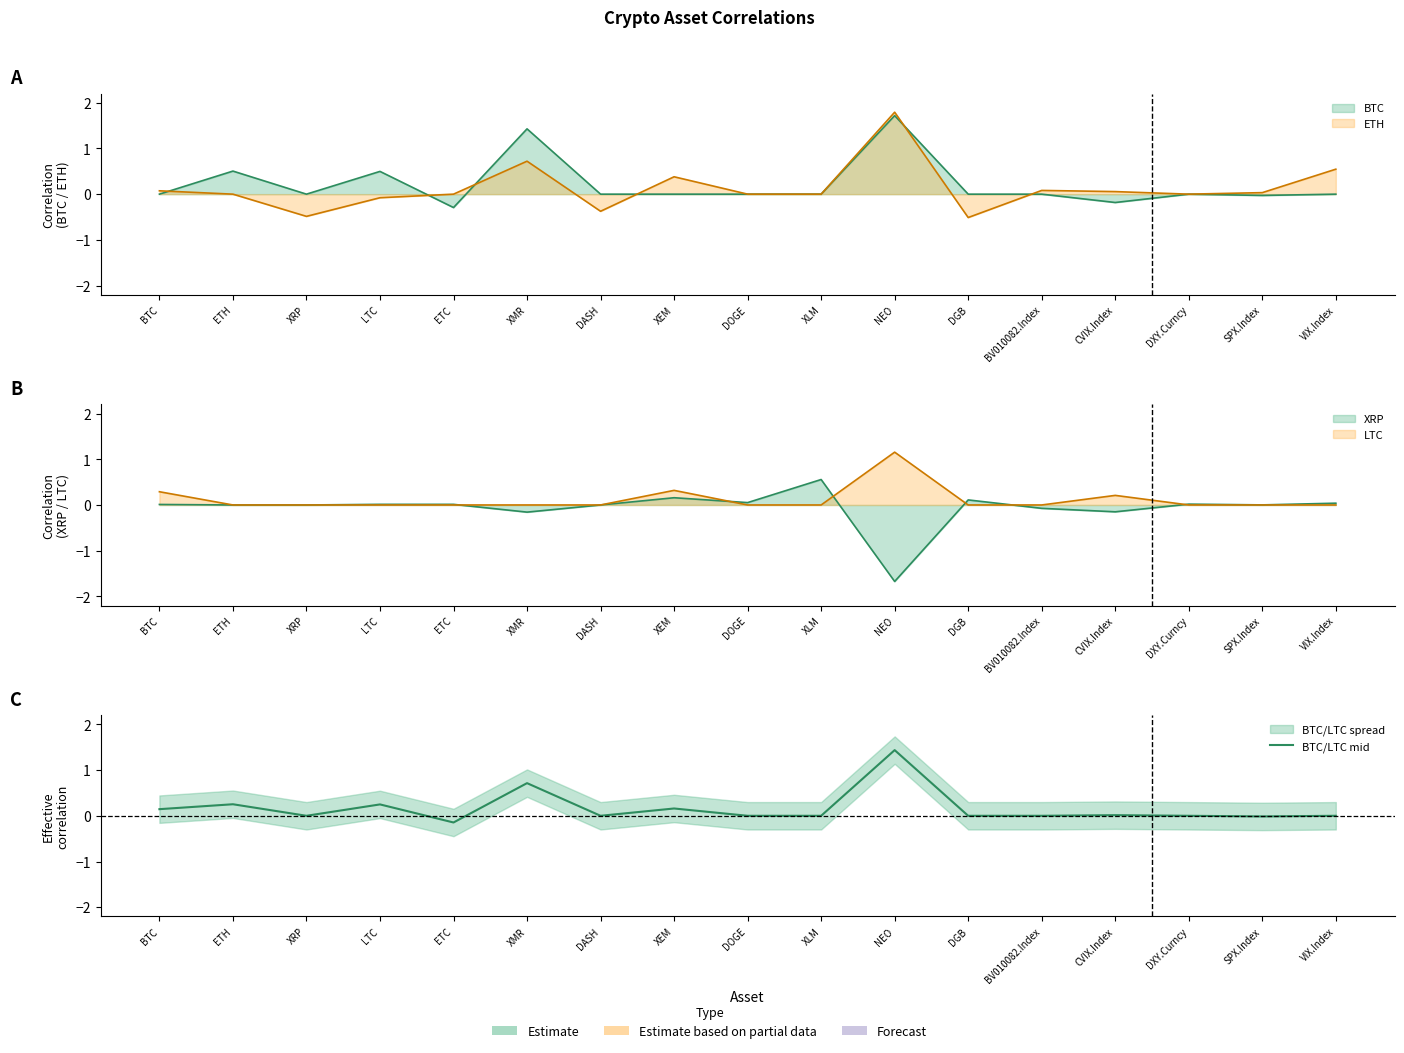

How many data points does each series have?

17